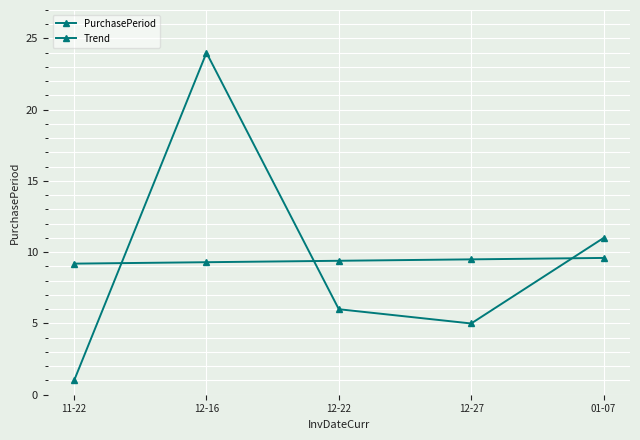

How many lines are shown in the chart?

2